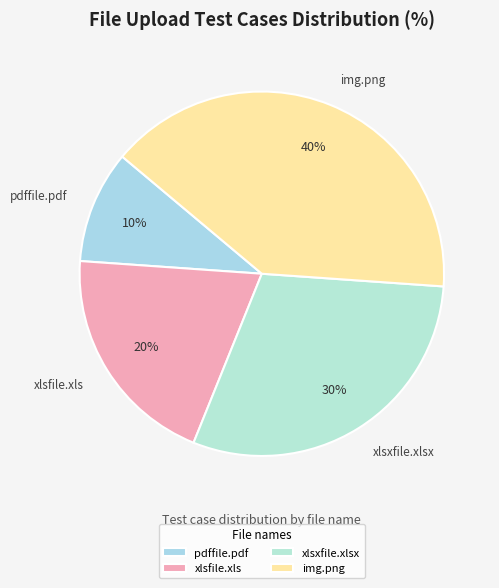

Which category has the biggest portion of the pie?

img.png